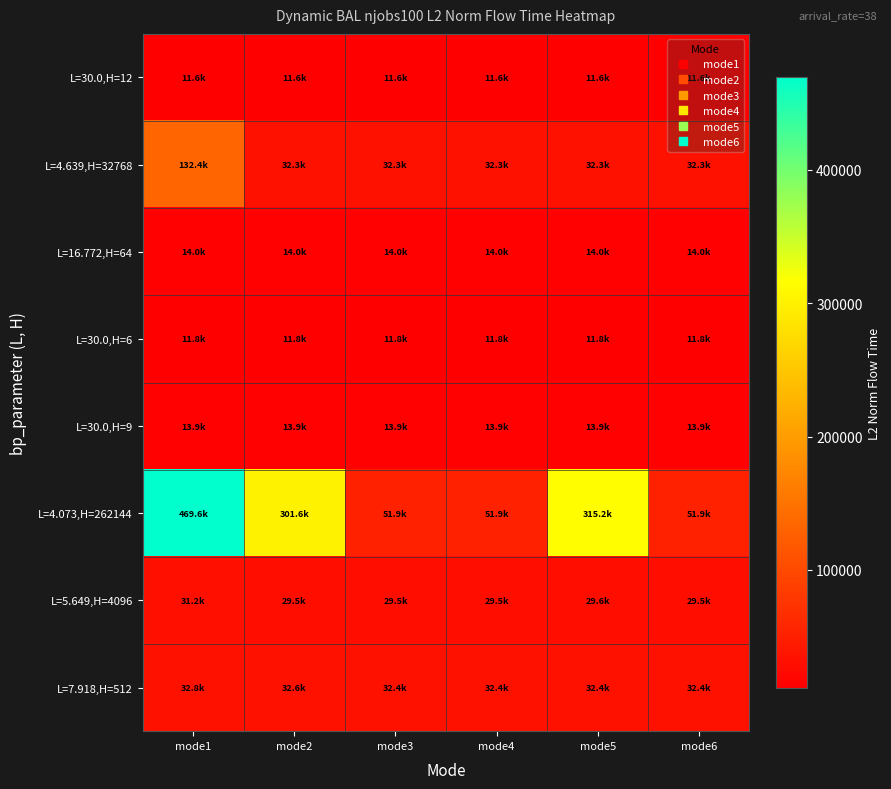

What is the spread (max minus min) of values at mode5?

303592.4